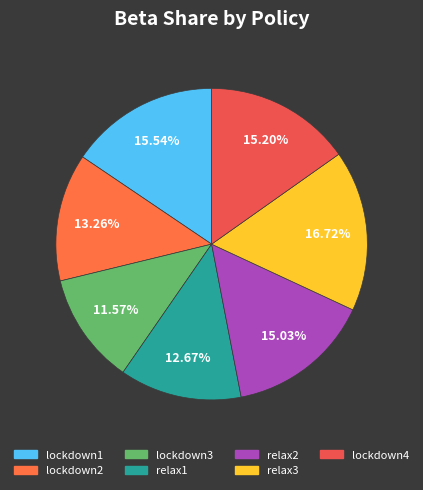

How many segments does this pie chart have?

7